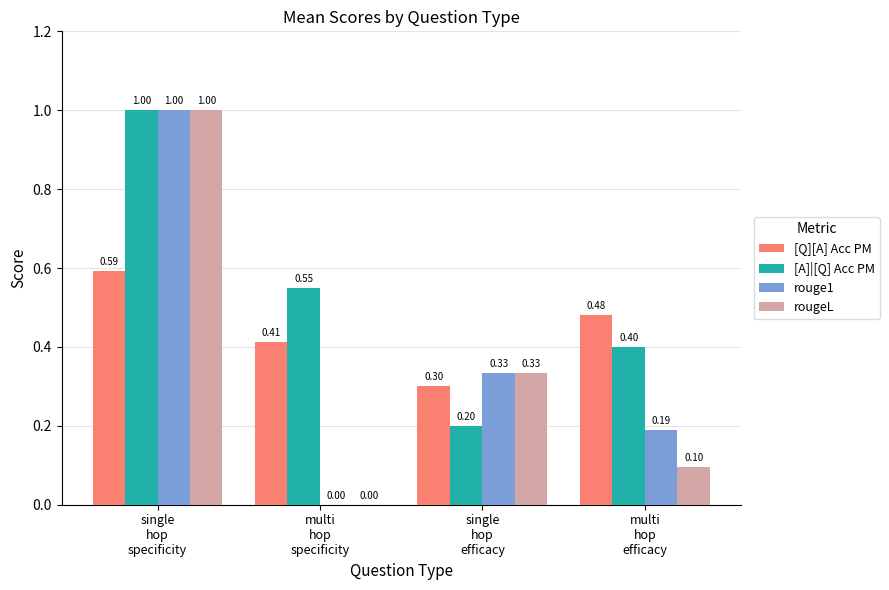

Which series has the largest total across all categories?

[A]|[Q] Acc PM